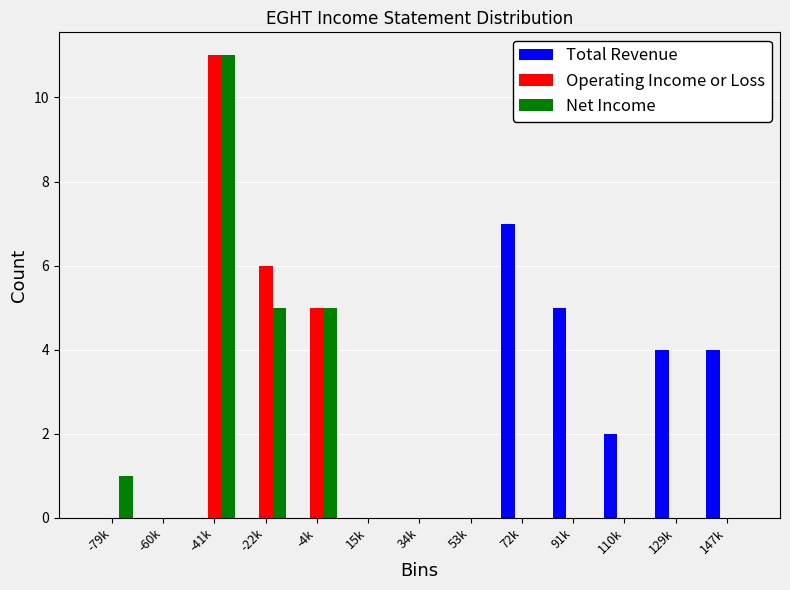

The Operating Income or Loss series shows 5 at 110k. True or false?

False